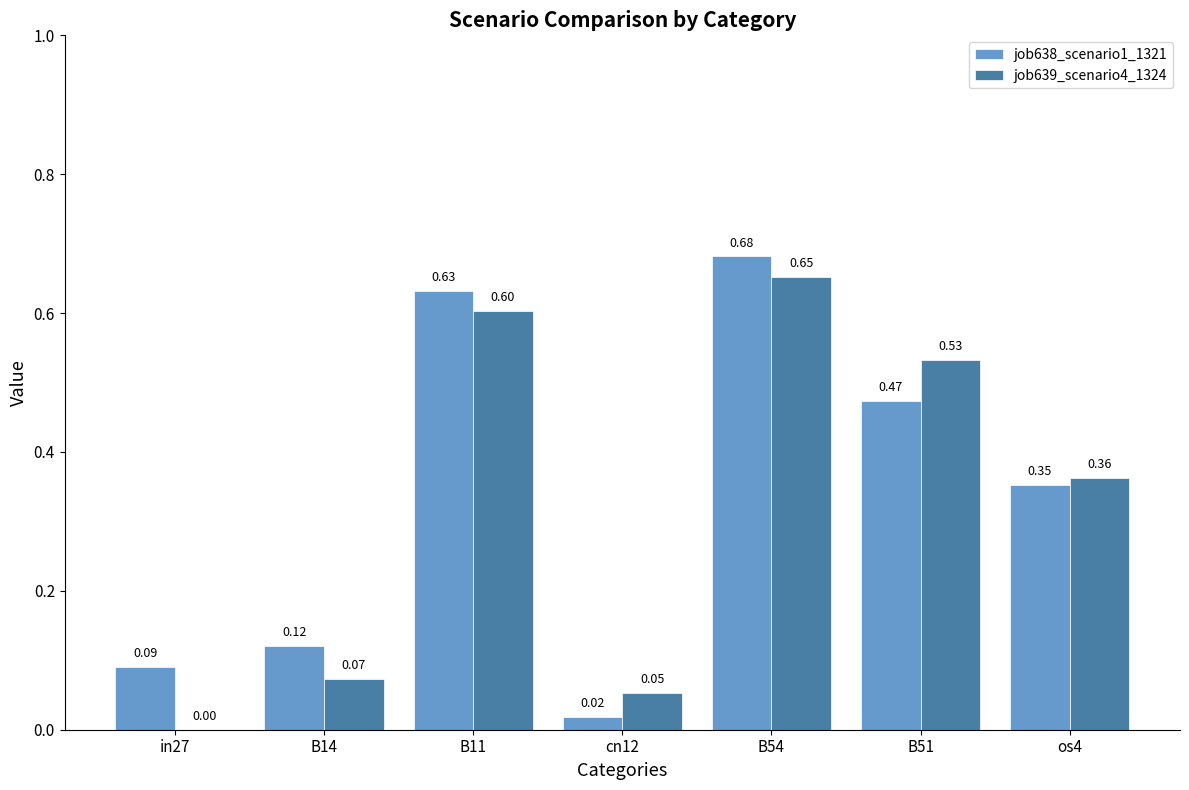

Between B11 and os4, which series saw the biggest shift?

job638_scenario1_1321